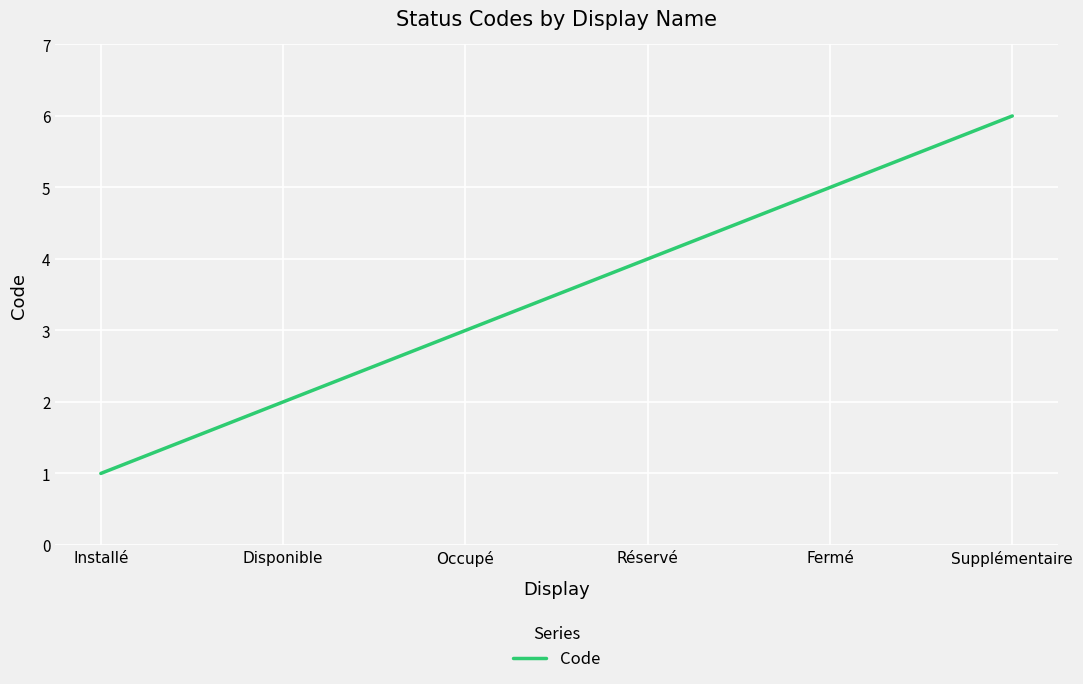

What is the difference between the maximum and minimum values?

5